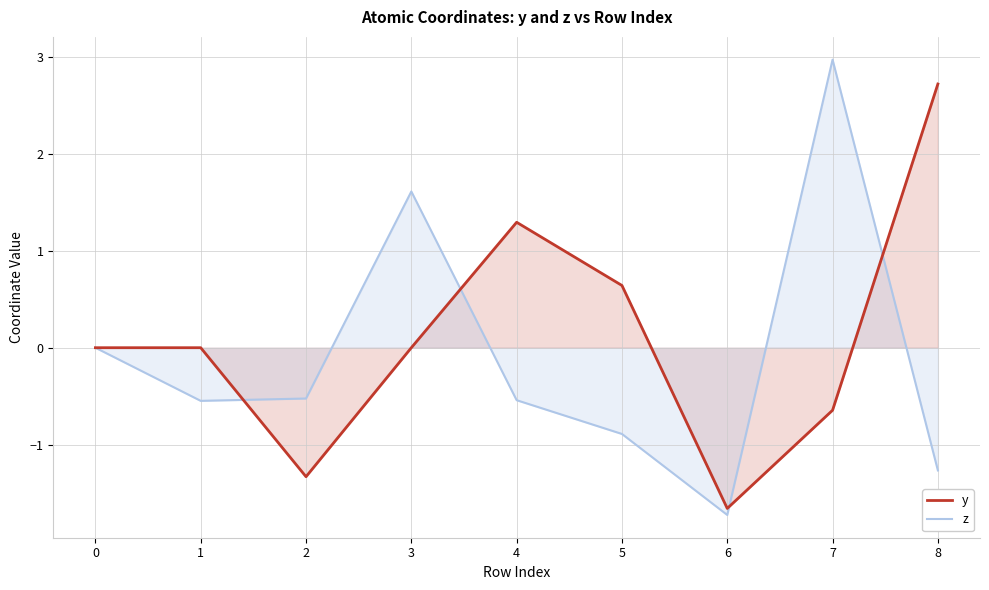

What is the difference between the highest and lowest values at 5?

1.5